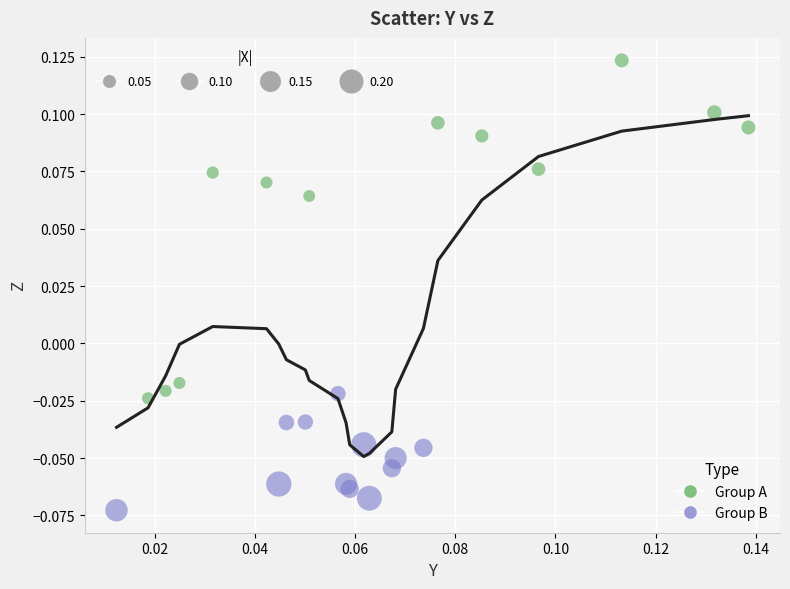

What are all the series names shown in the legend?

Group A, Group B